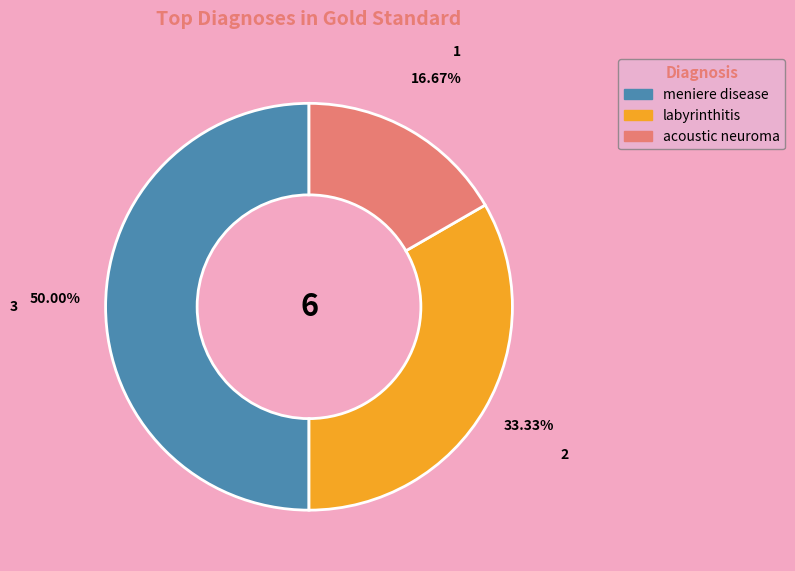

Between labyrinthitis and acoustic neuroma, which is larger?

labyrinthitis